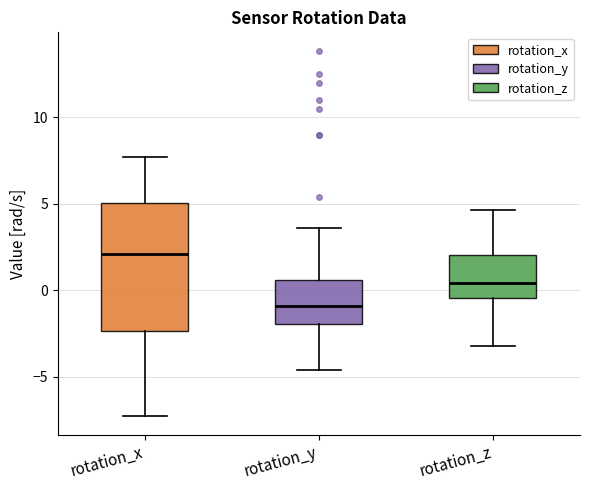

Which box's median line is the lowest?

rotation_y